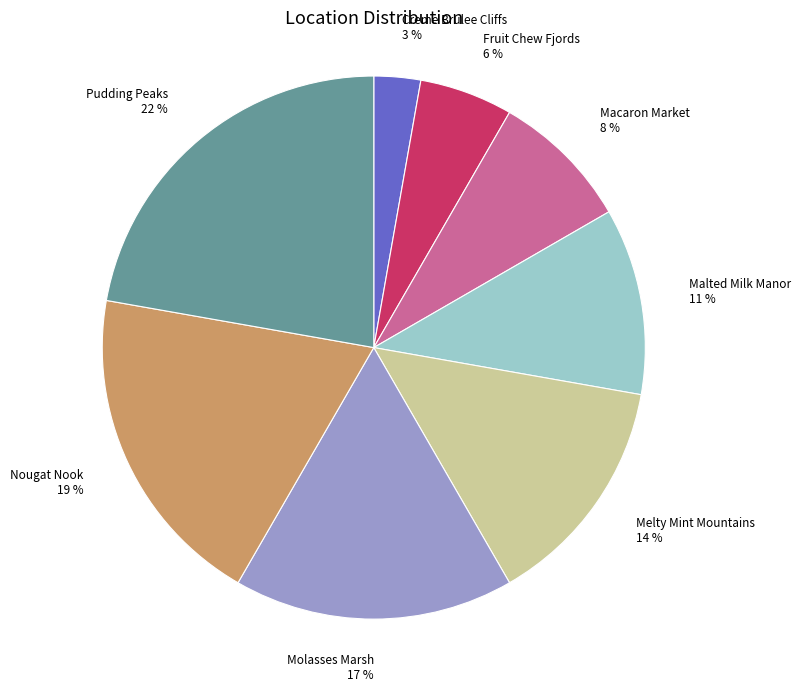

How many slices are in this pie chart?

8